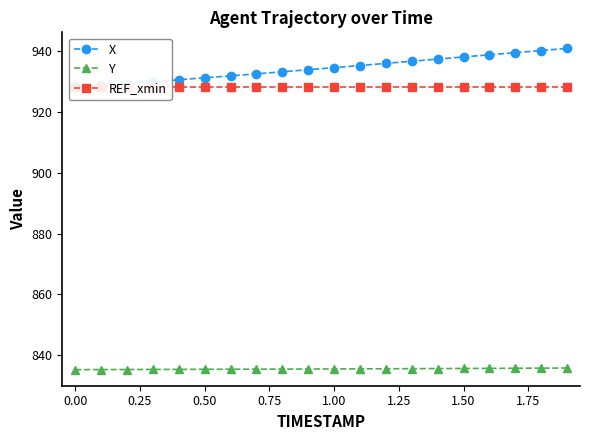

True or false: Y and X cross at least once.

False